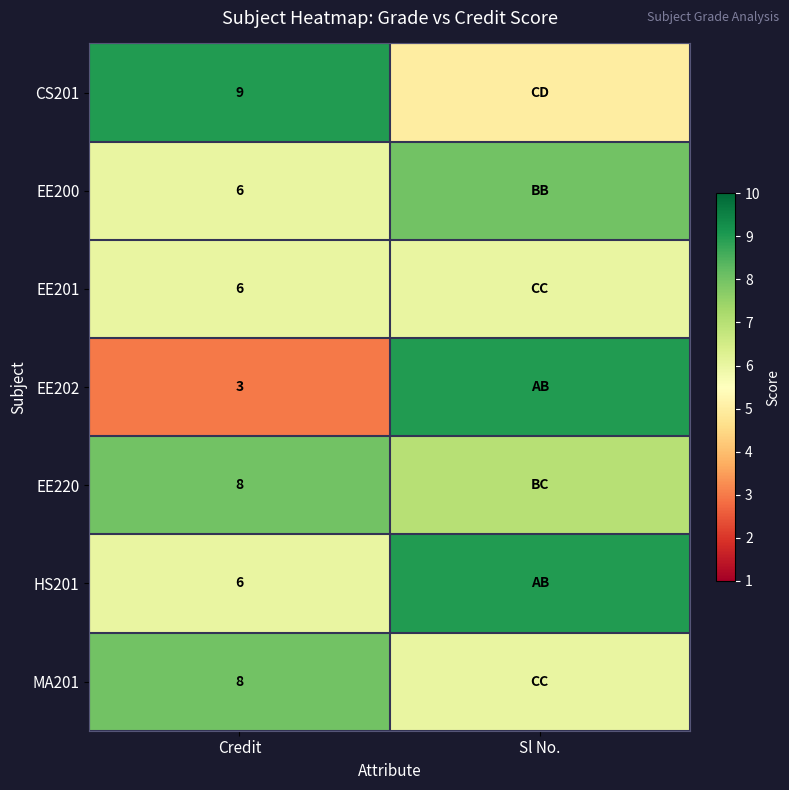

The value of EE202 at Credit is 3. True or false?

True